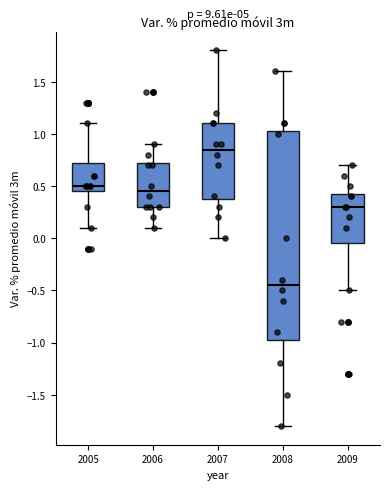

Which box's median line is the lowest?

2008